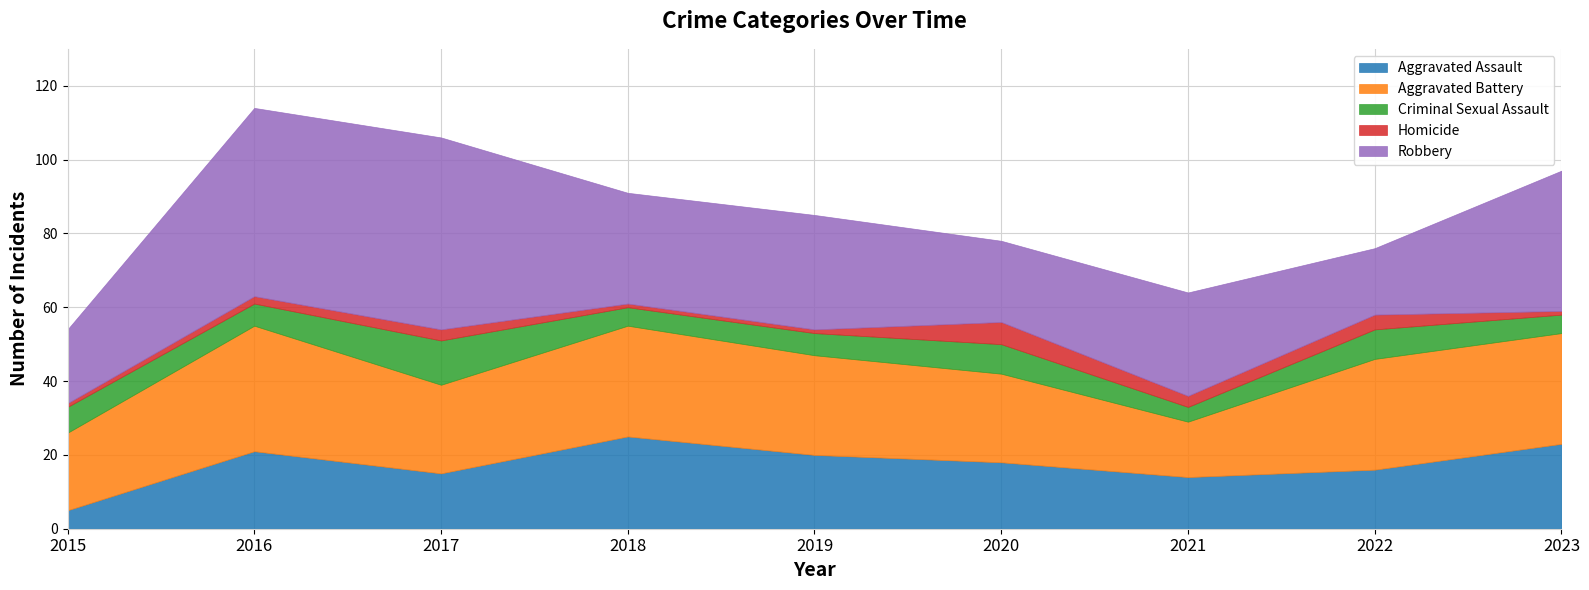

What is the spread (max minus min) of values at 2022?

26